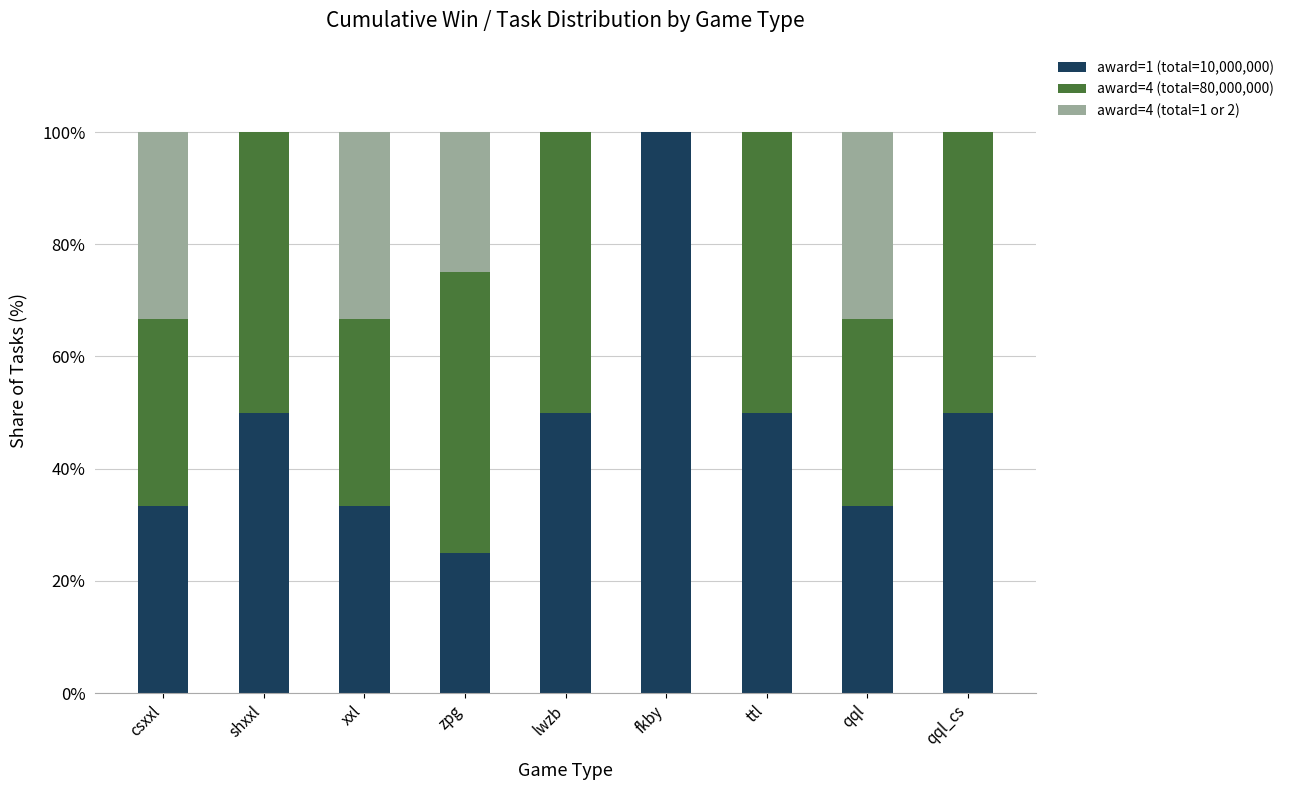

What is the difference between the award=1 (total=10,000,000) values at xxl and ttl?

16.7